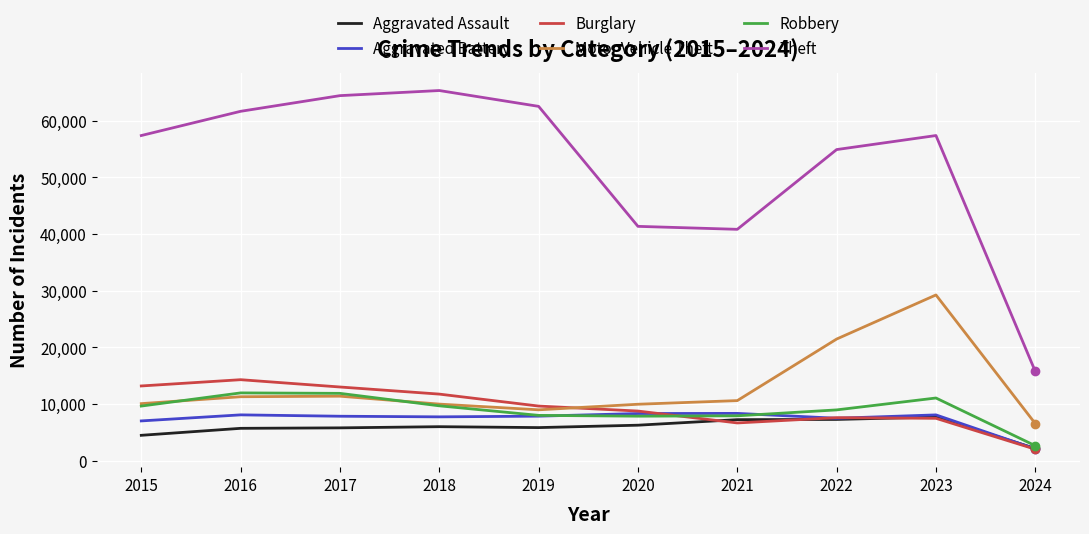

What are all the series names shown in the legend?

Aggravated Assault, Aggravated Battery, Burglary, Motor Vehicle Theft, Robbery, Theft